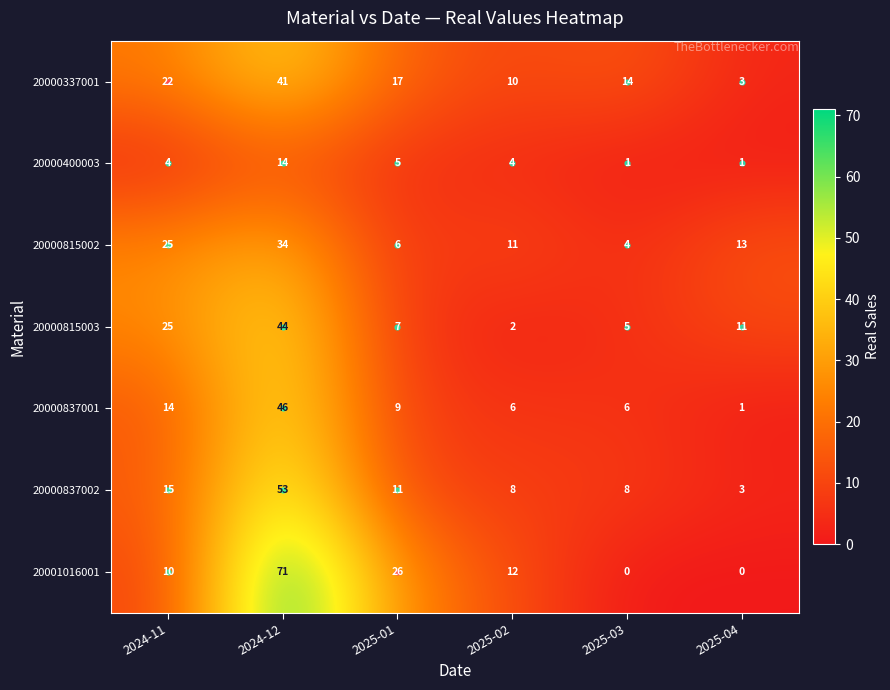

What is the difference between the maximum and minimum values in the 20000815003 series?

42